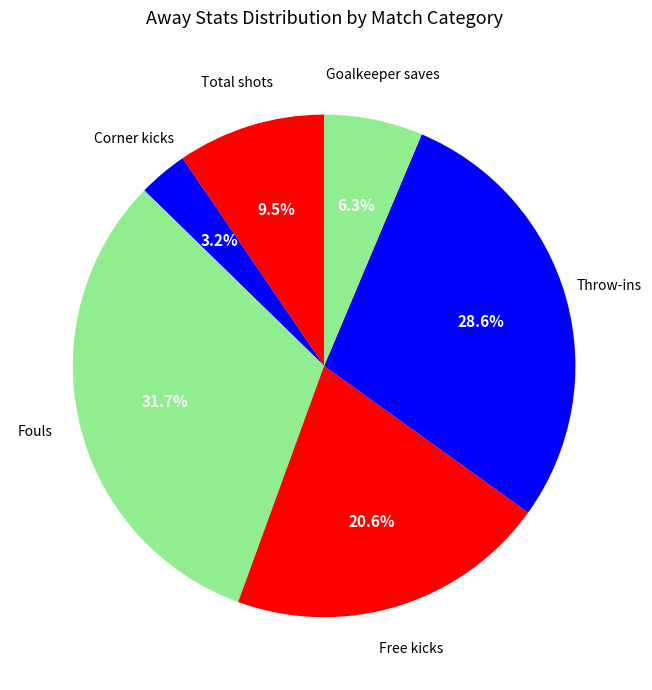

How many segments does this pie chart have?

6